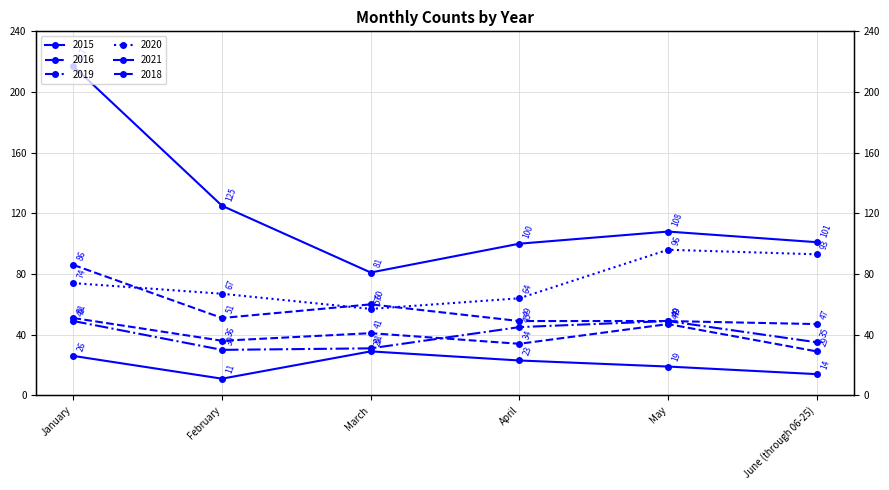

Read the 2015 value at March.

29